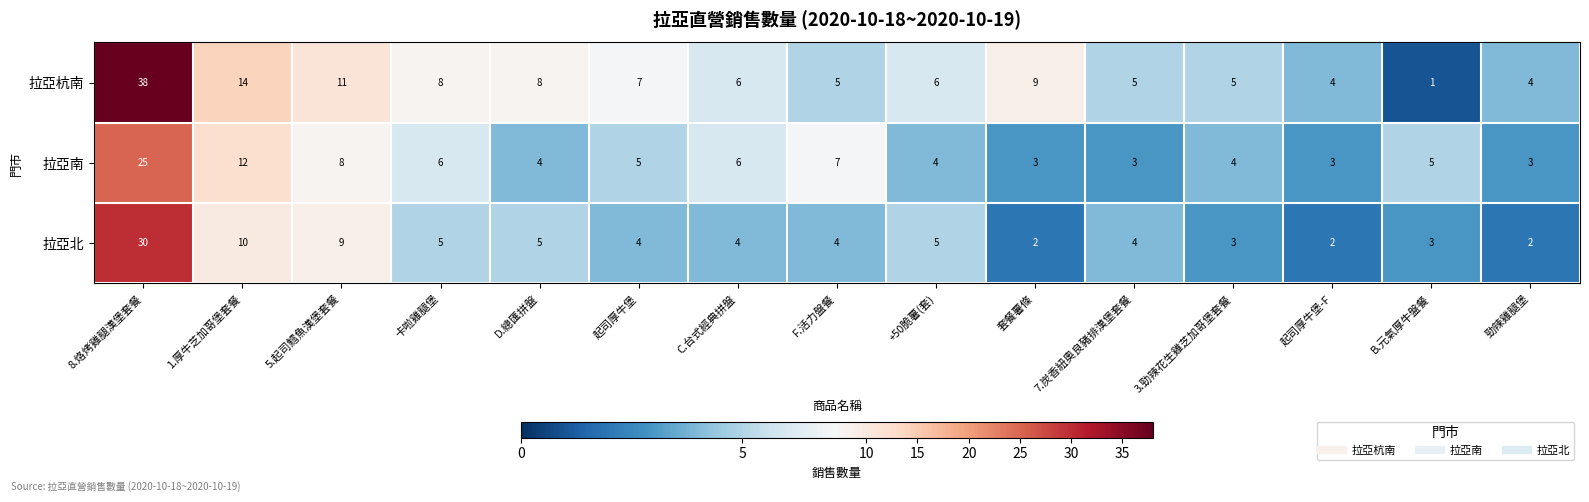

What is the sum of the 拉亞北 values at 起司厚牛堡-F and 7.炭香紐奧良豬排漢堡套餐?

6